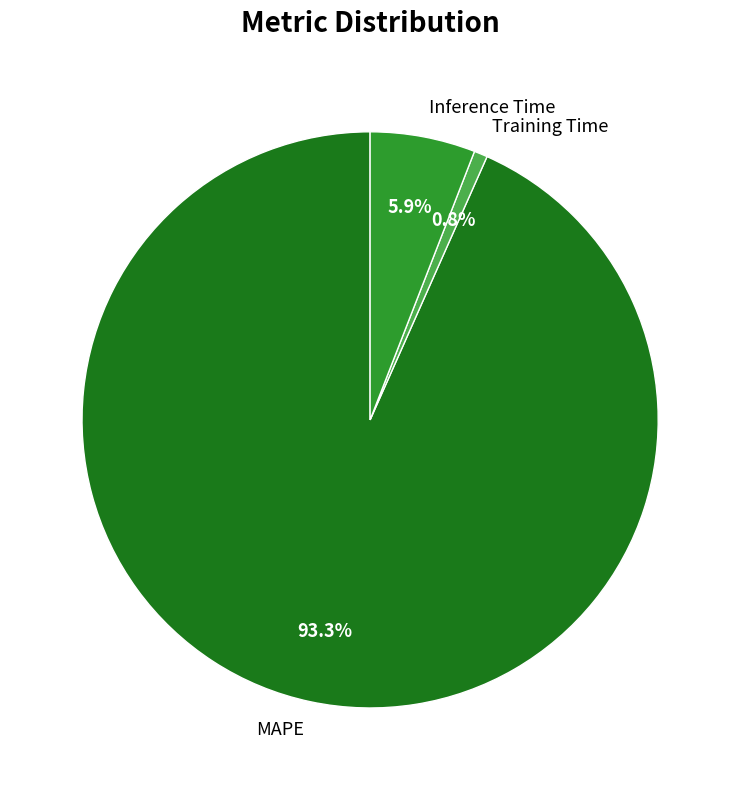

What is the majority slice?

MAPE